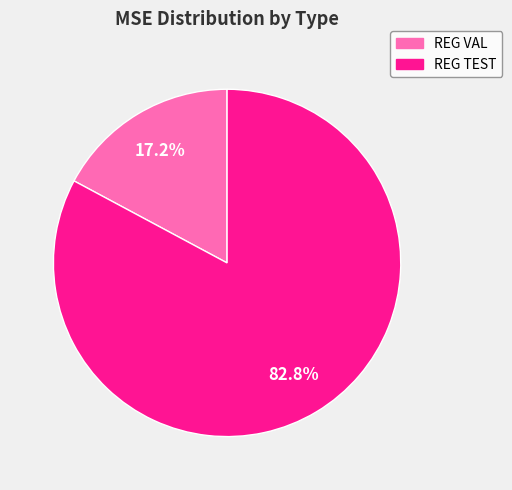

Is it true that REG TEST is 75% of the pie?

False